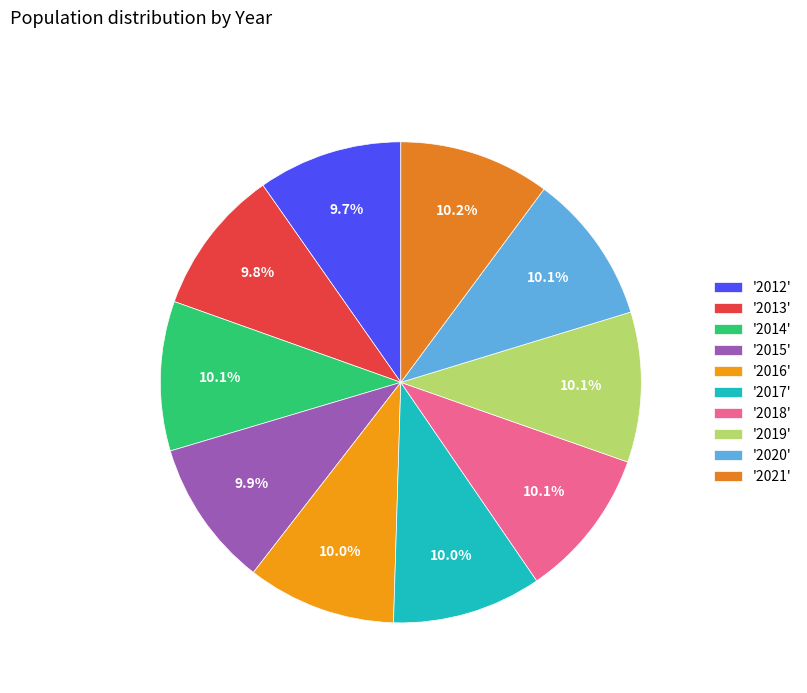

How many segments does this pie chart have?

10